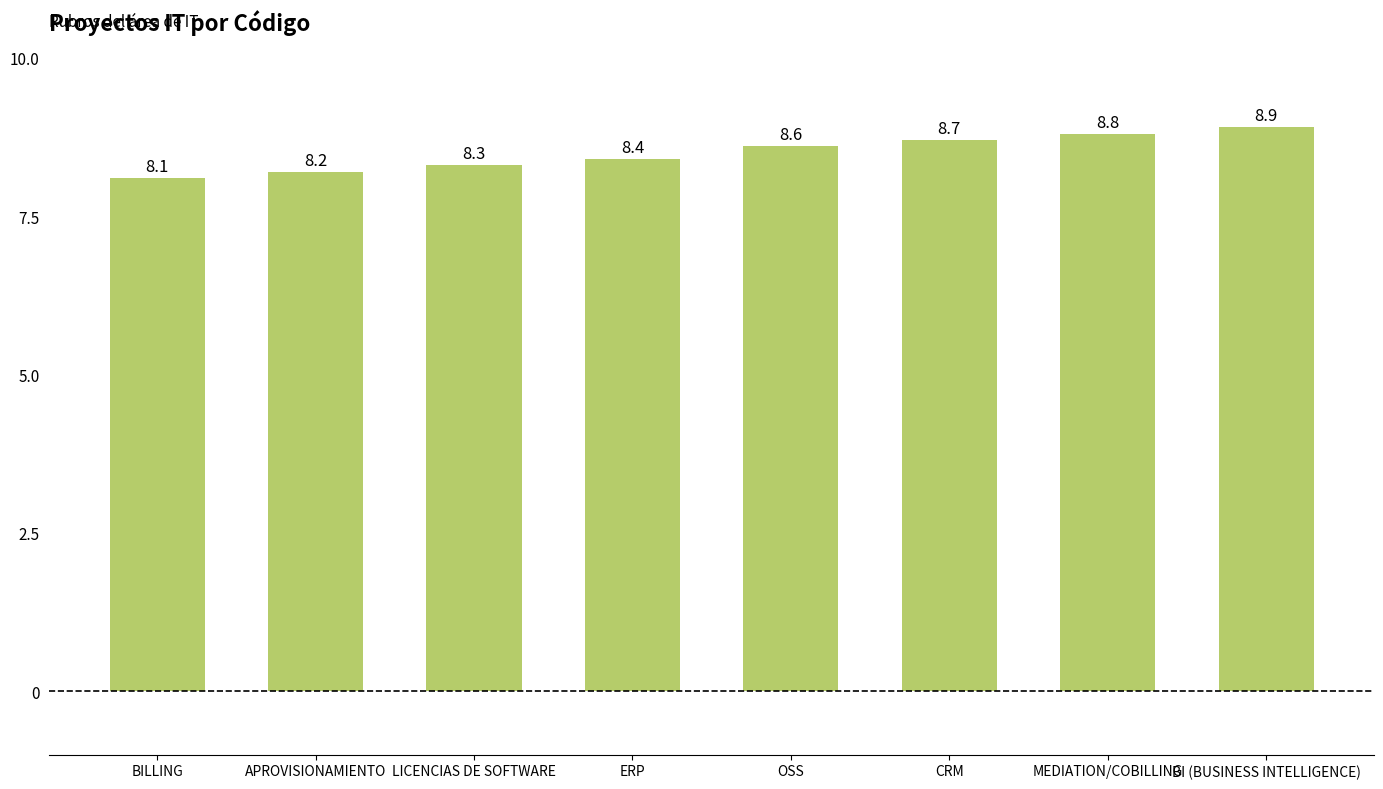

Between OSS and APROVISIONAMIENTO, which is larger?

OSS